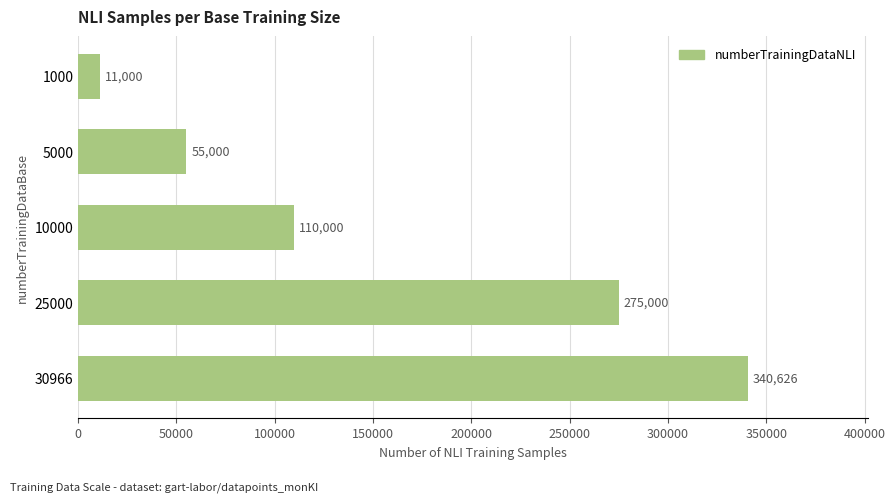

What is the difference between the maximum and minimum values?

329626